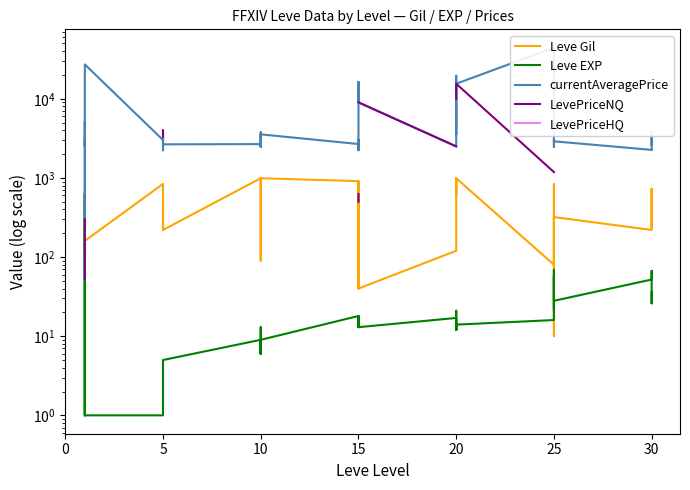

Between 5 and 25, which series saw the biggest shift?

currentAveragePrice